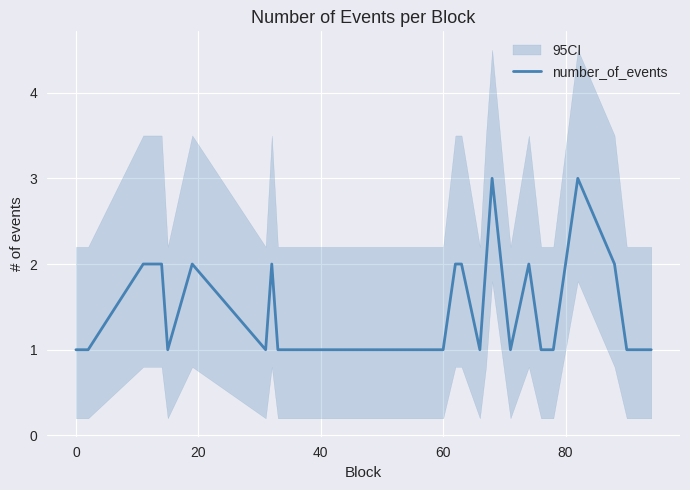

The number_of_events series shows 0 at 0. True or false?

False